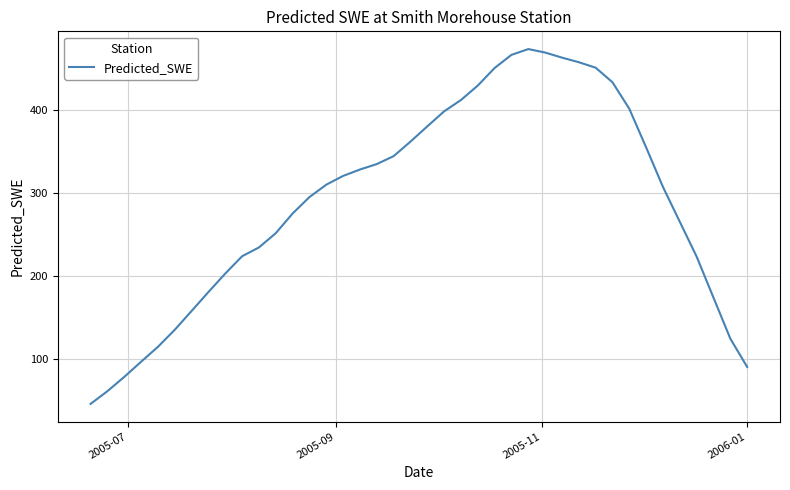

How many lines are shown in the chart?

1